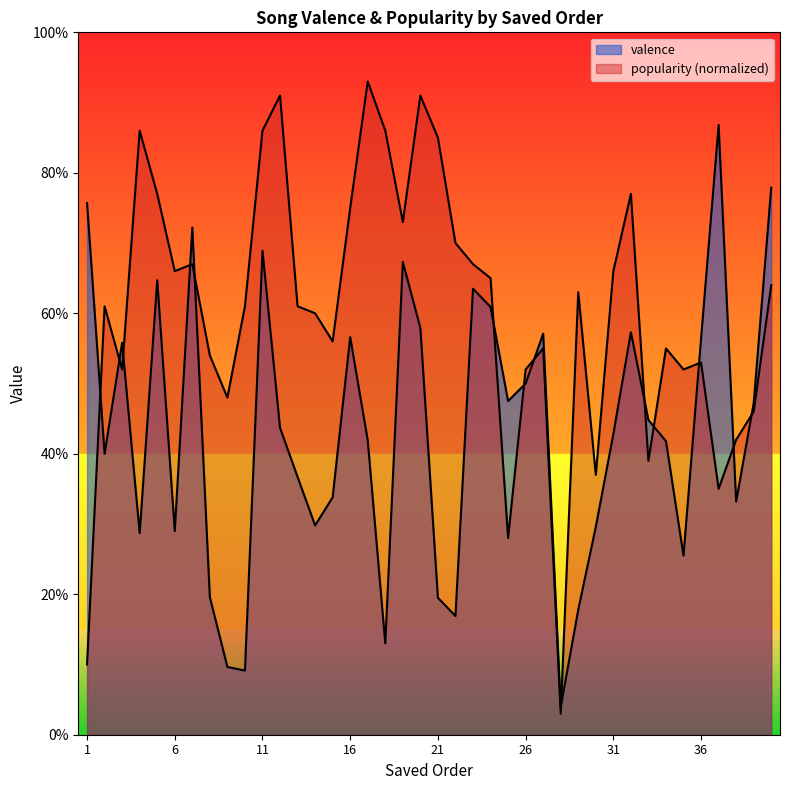

What is the value of the valence point at the 30th from the left?

0.3